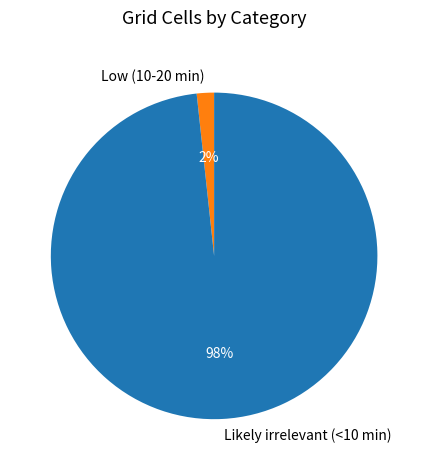

Which category accounts for the majority?

Likely irrelevant (<10 min)